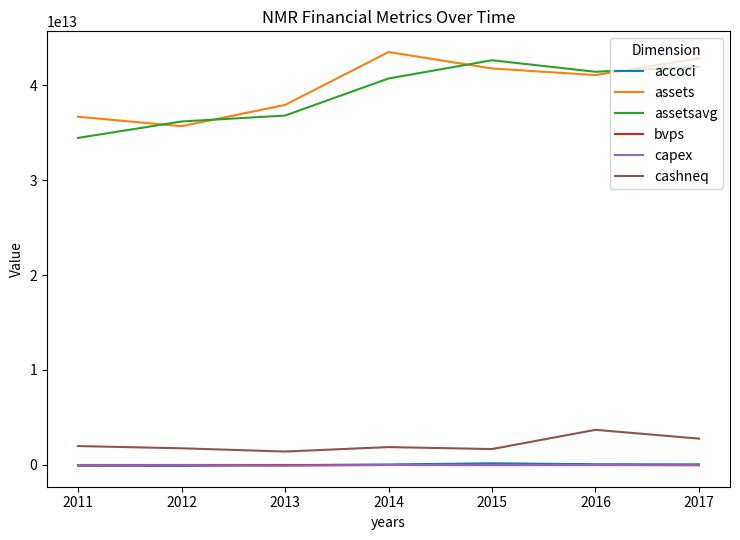

Is the value of assets at 2016 greater than the value of capex at 2013?

Yes